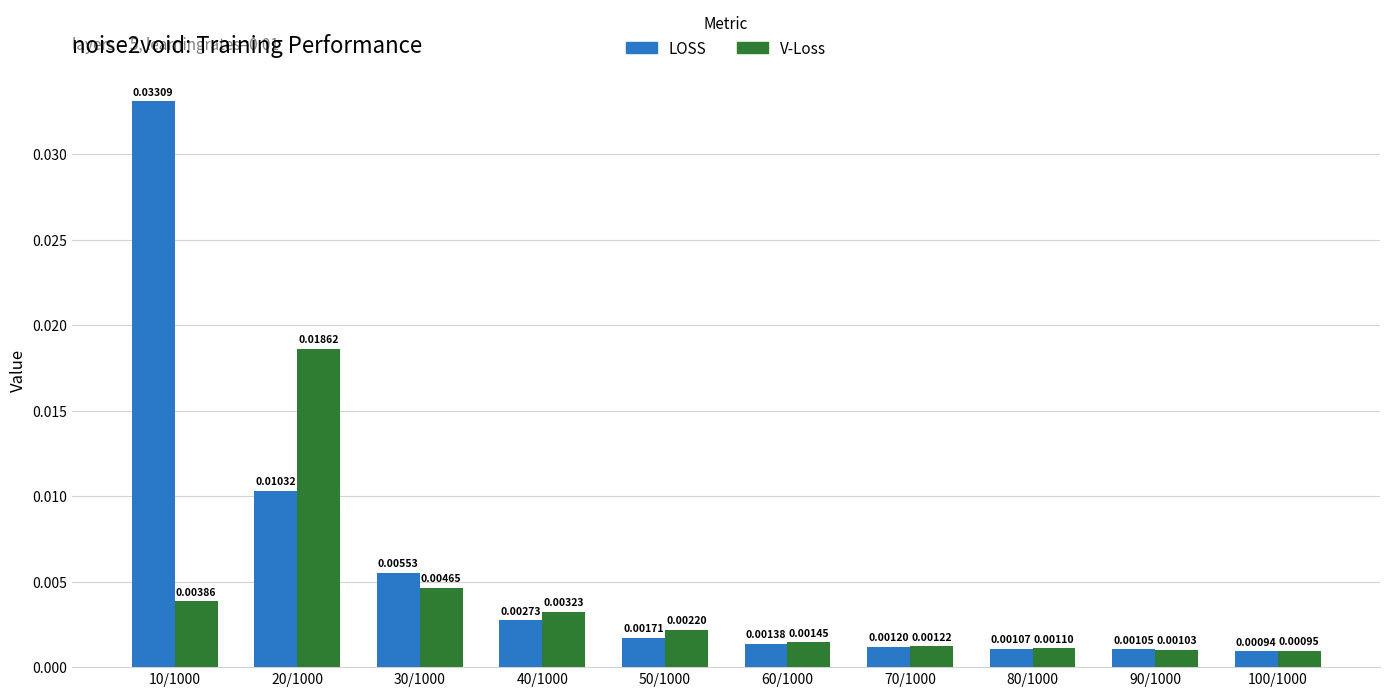

Rank the categories by LOSS value from lowest to highest.

100/1000, 90/1000, 80/1000, 70/1000, 60/1000, 50/1000, 40/1000, 30/1000, 20/1000, 10/1000